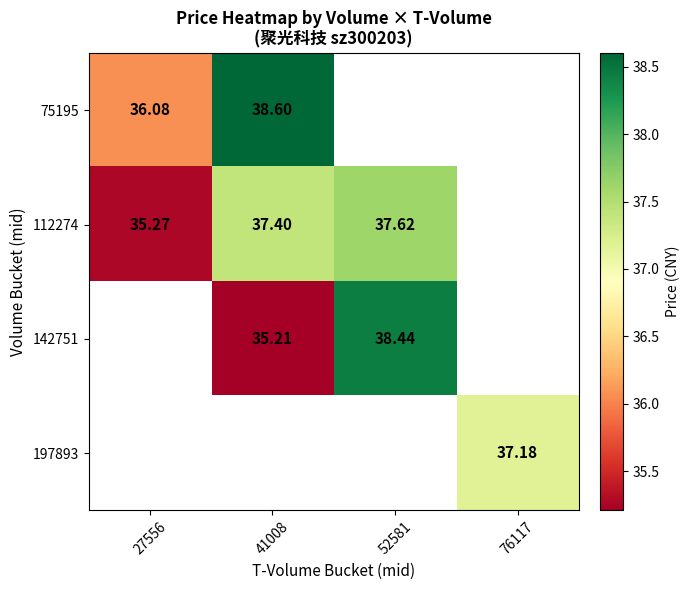

True or false: 75195 has a value of 21.0 at 41008.

False